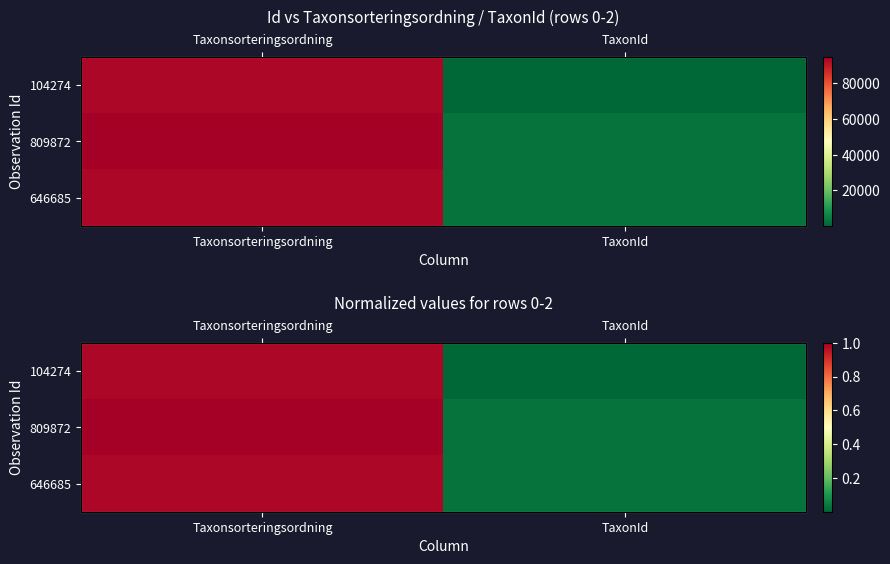

Which has a higher value, TaxonId or Taxonsorteringsordning?

Taxonsorteringsordning